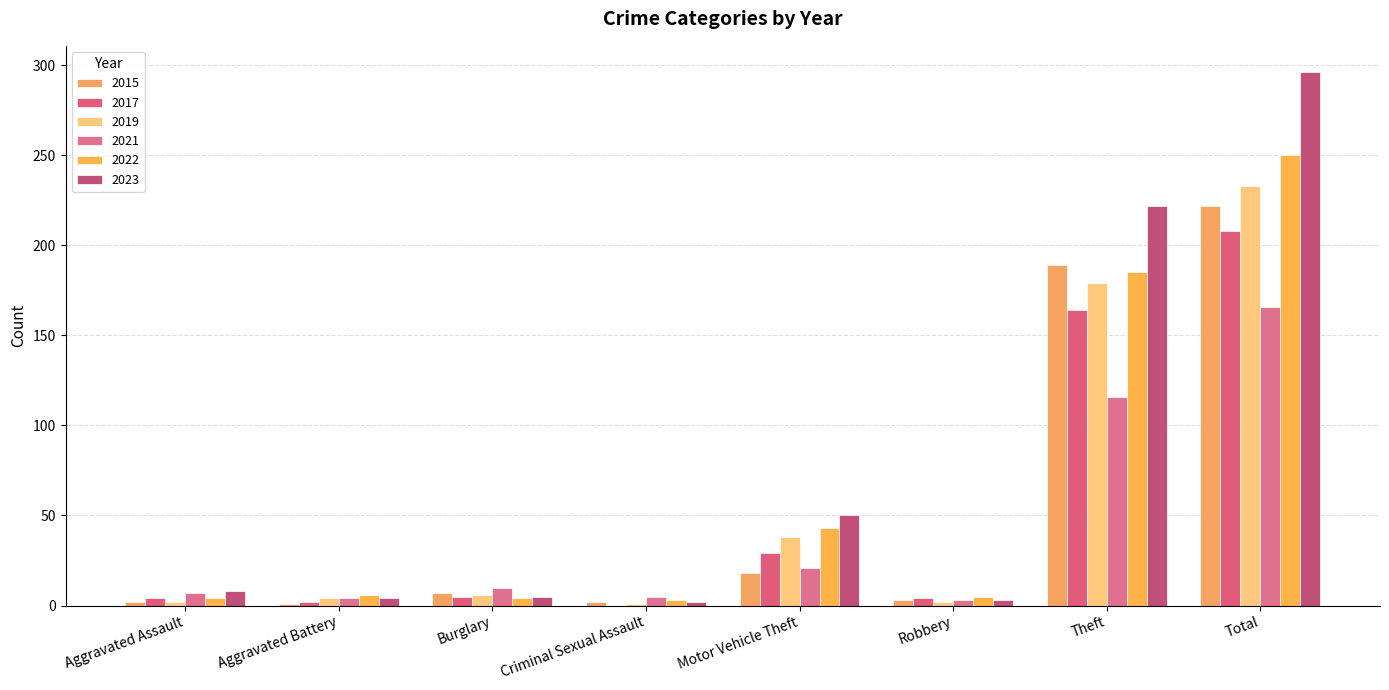

Is the value of 2017 at Burglary greater than the value of 2023 at Motor Vehicle Theft?

No